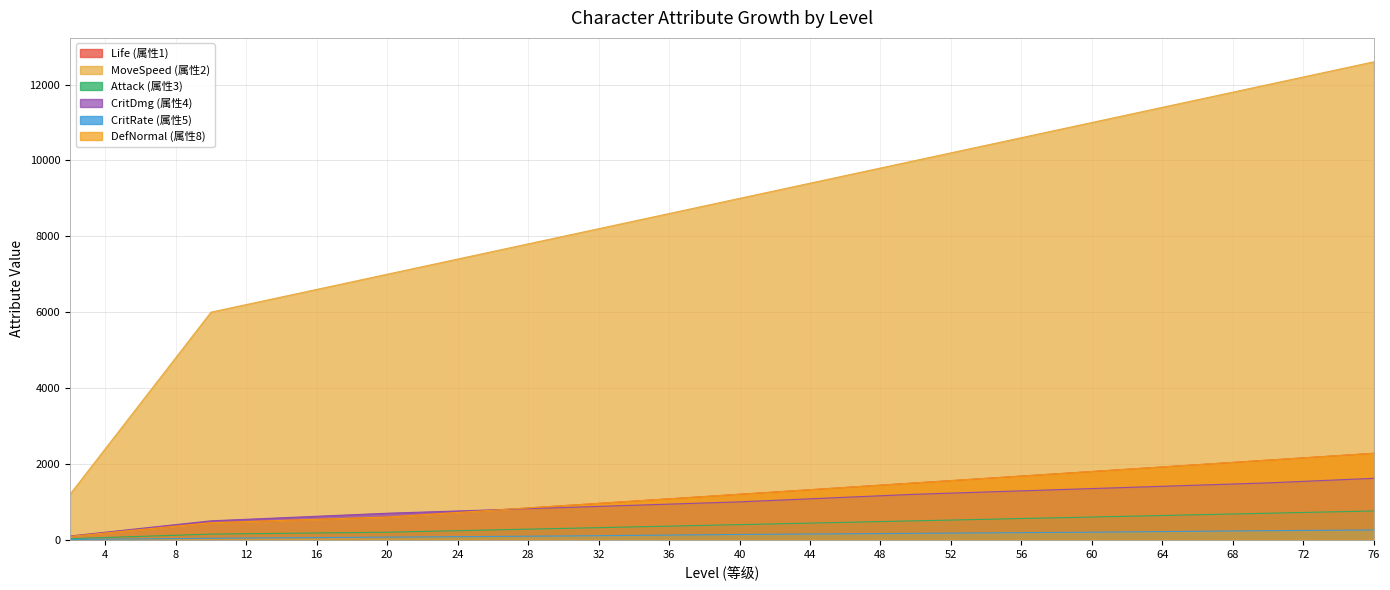

True or false: MoveSpeed (属性2) and CritRate (属性5) intersect in this chart.

False